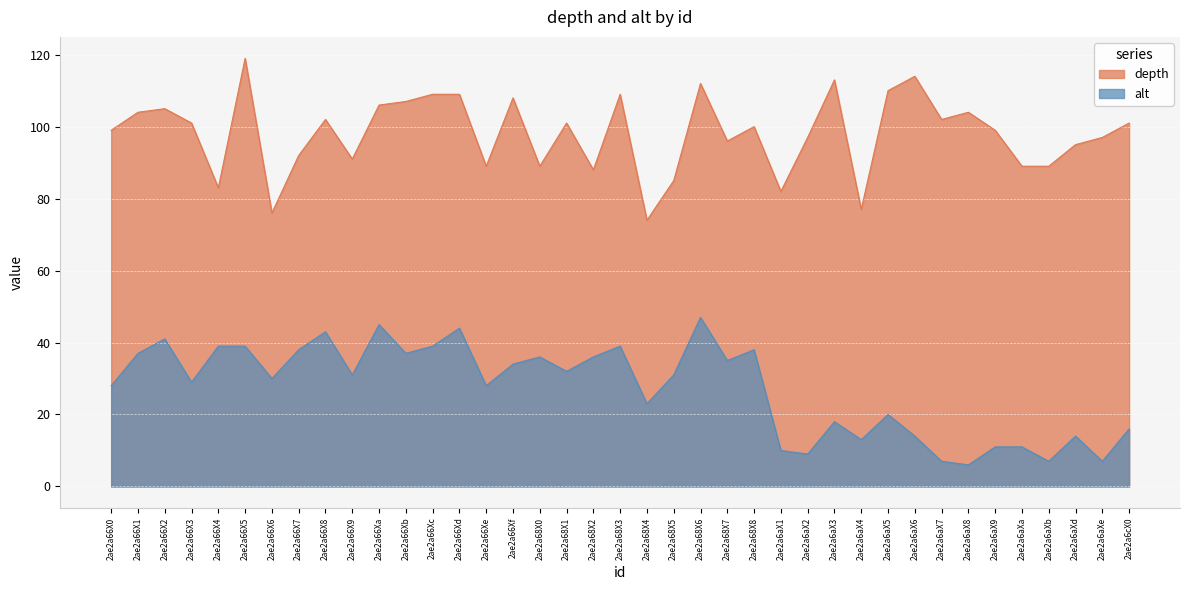

Does the chart display data point markers on the line(s)?

No